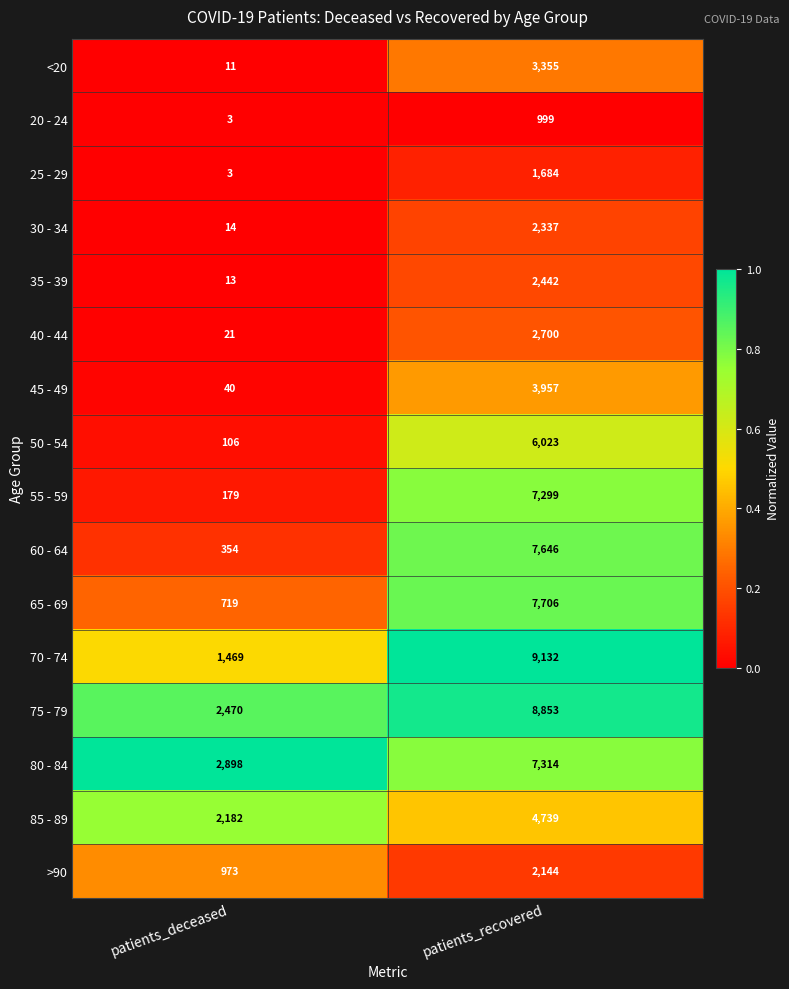

What is the greatest value displayed?

9132